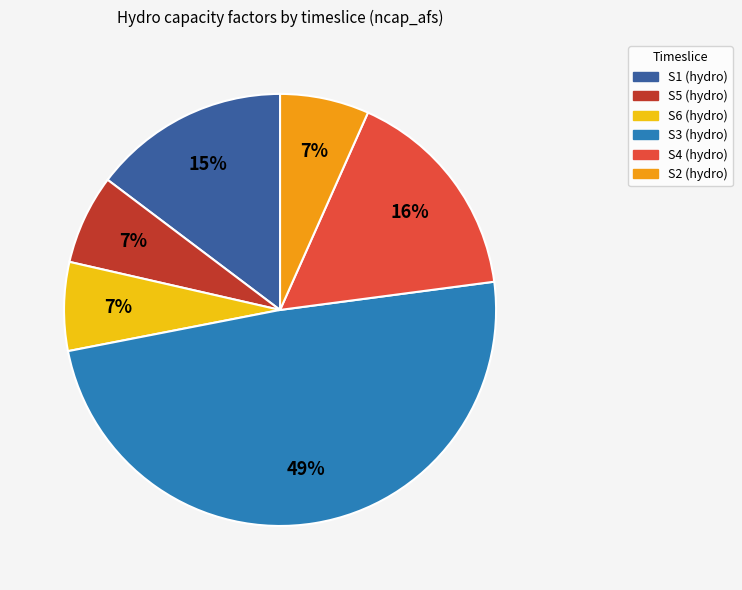

Is there a majority slice in this chart?

No